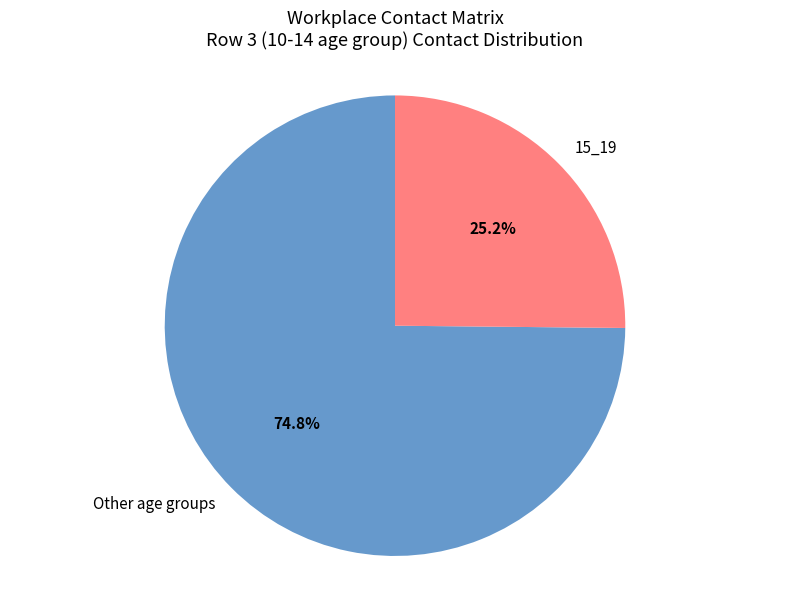

Between 15_19 and Other age groups, which is larger?

Other age groups